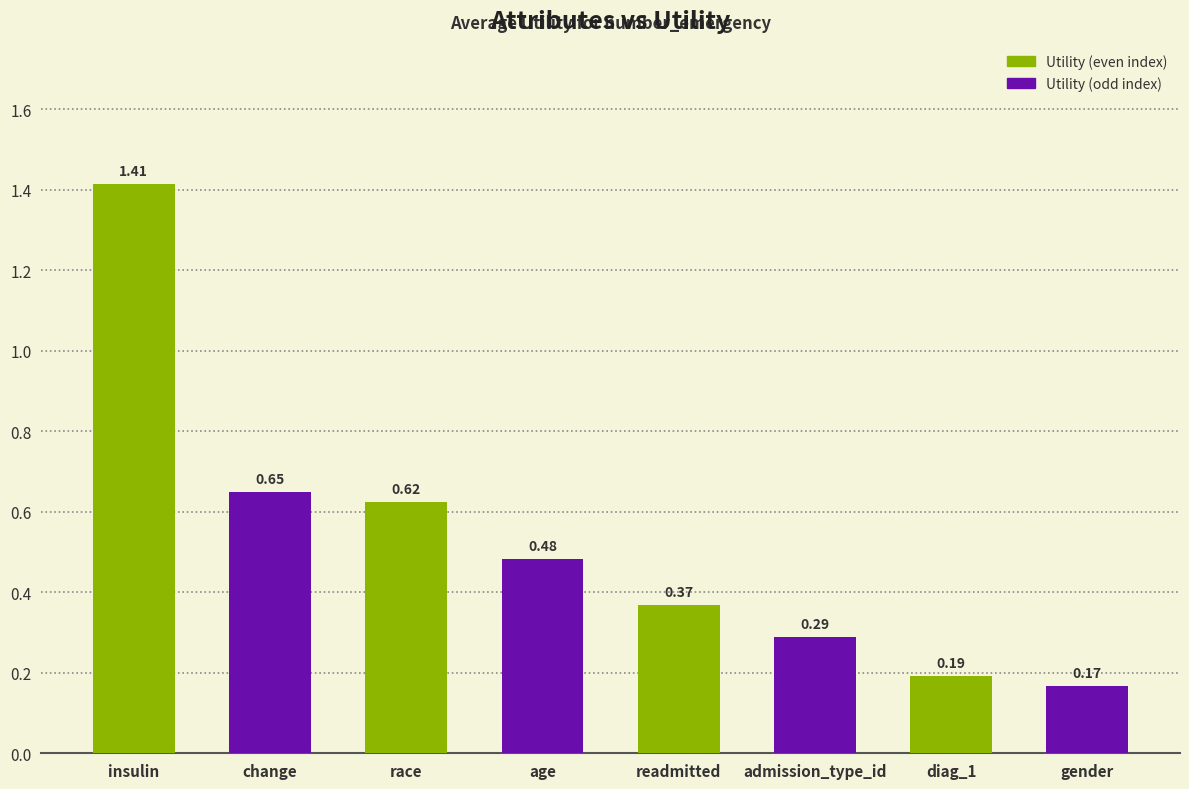

Which has a higher value, diag_1 or change?

change